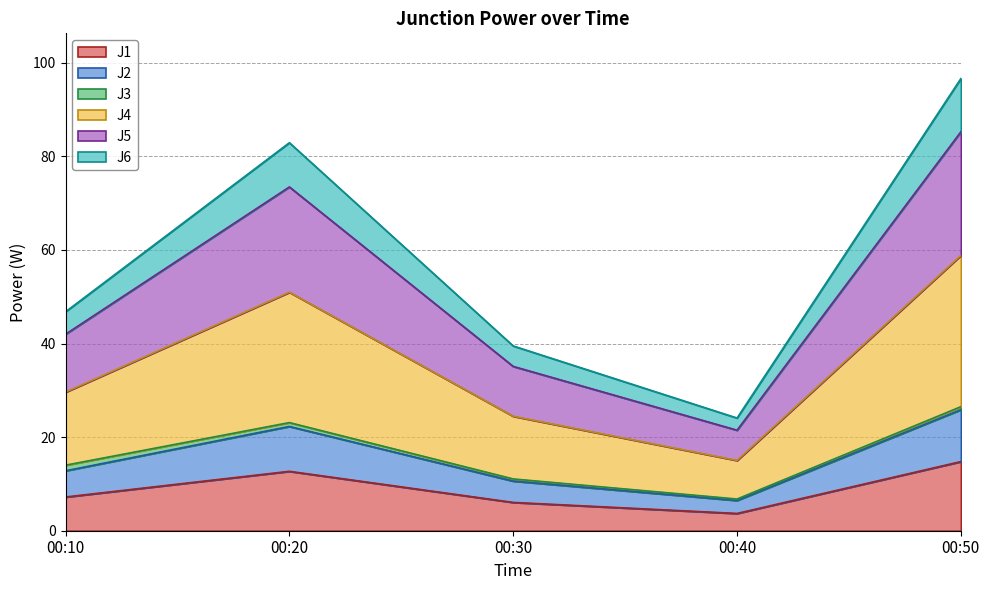

Which series changed the most between 00:30 and 00:40?

J4